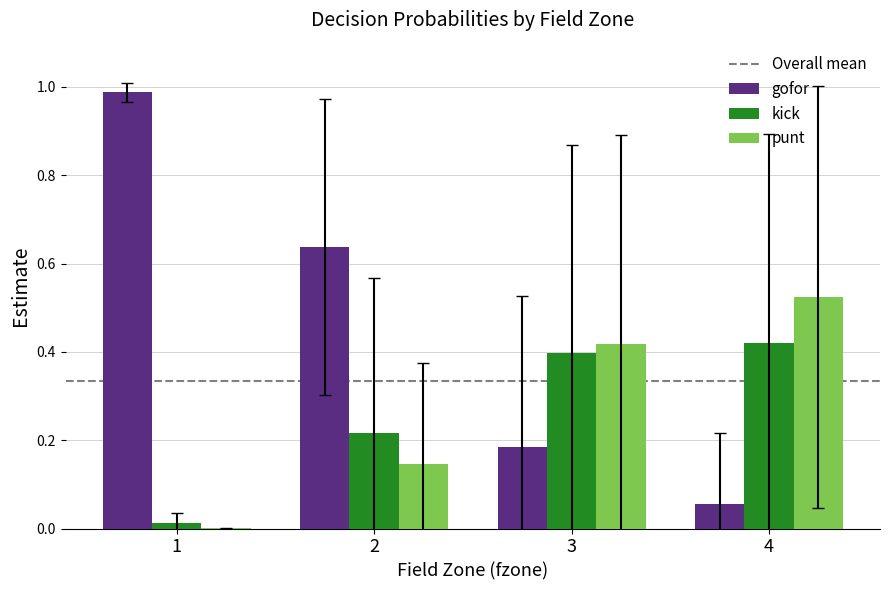

What is the sum of all gofor values?

1.9